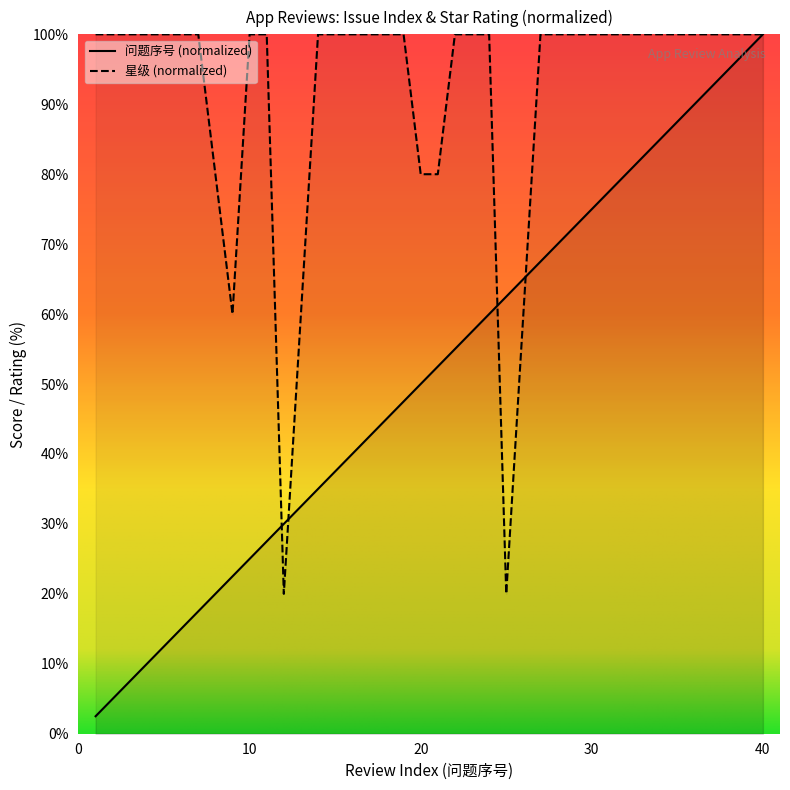

Rank the series by their average value, from lowest to highest.

问题序号 (normalized), 星级 (normalized)